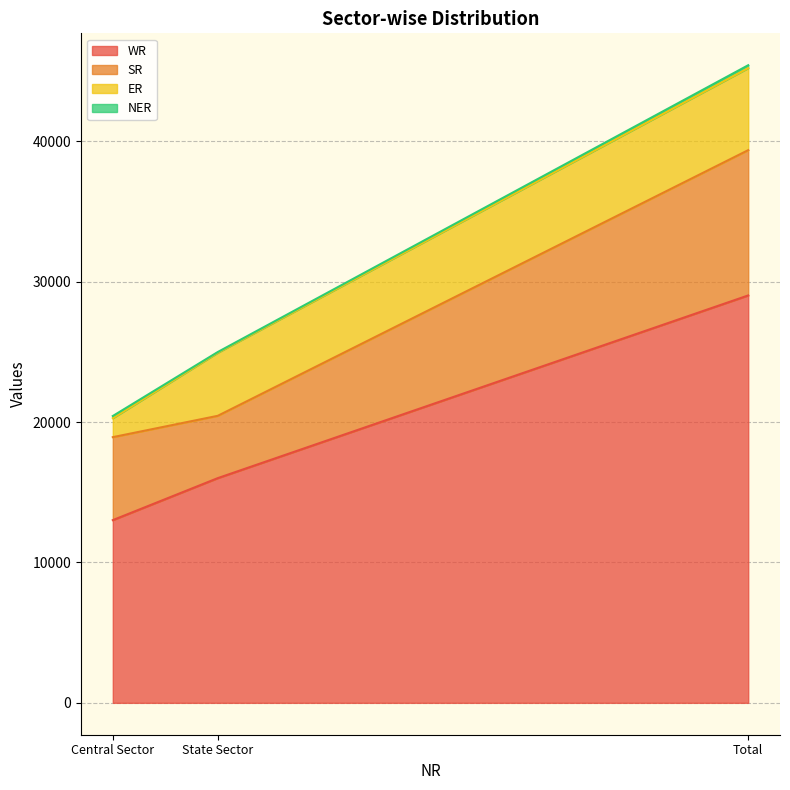

How many lines are shown in the chart?

4